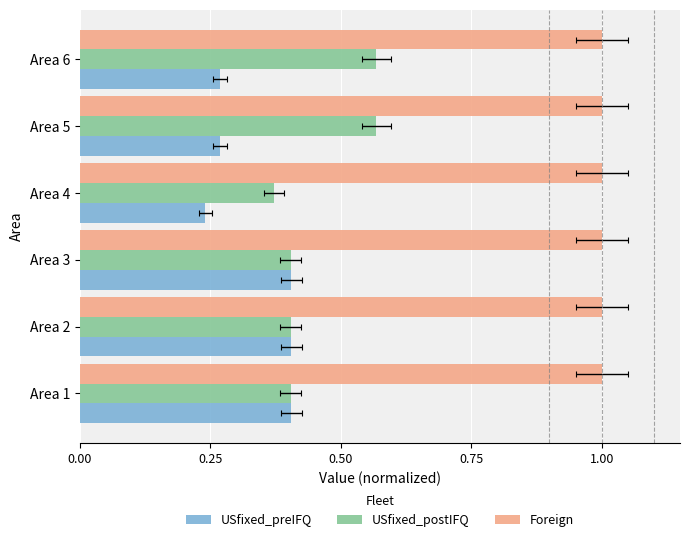

What is the sum of the USfixed_preIFQ values at Area 5 and Area 2?

0.7